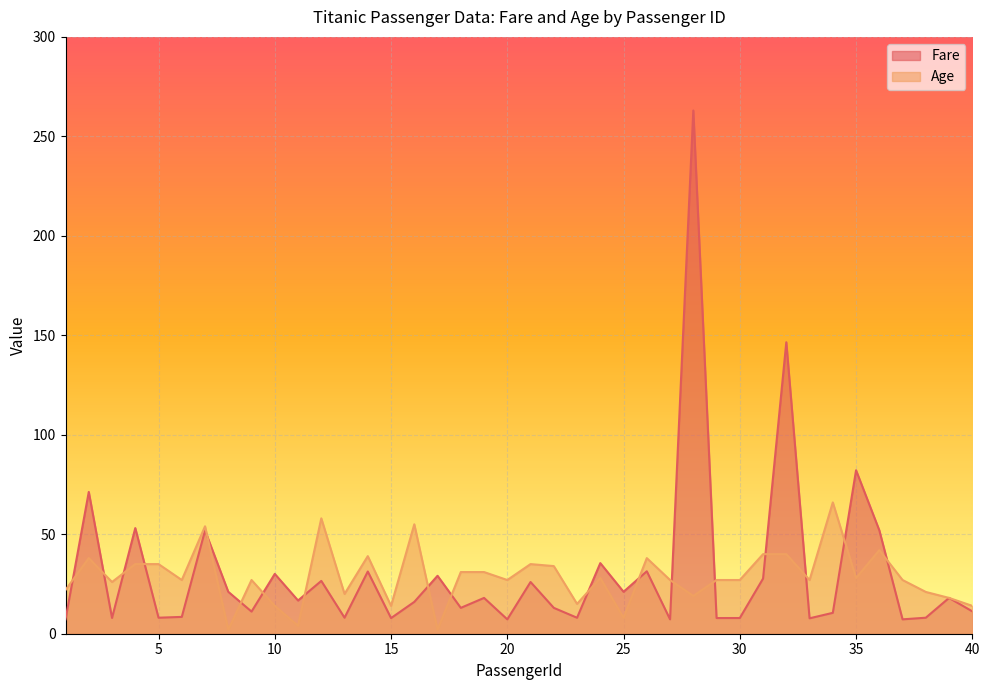

What is the sum of all Age values?

1142.0